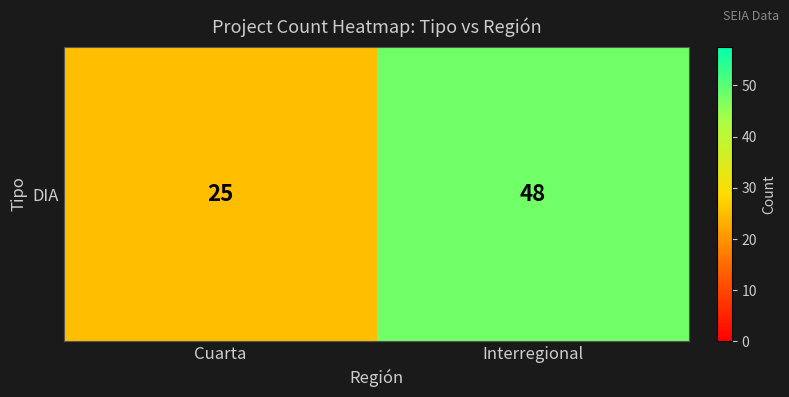

What is the difference between the values at Cuarta and Interregional?

23